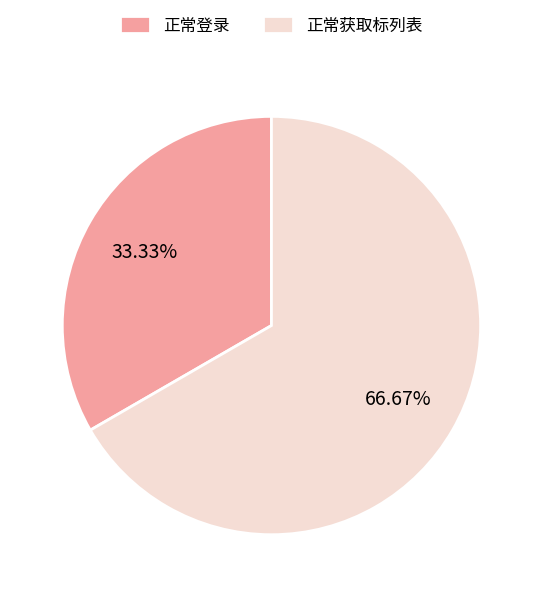

Rank the categories by value from lowest to highest.

正常登录, 正常获取标列表